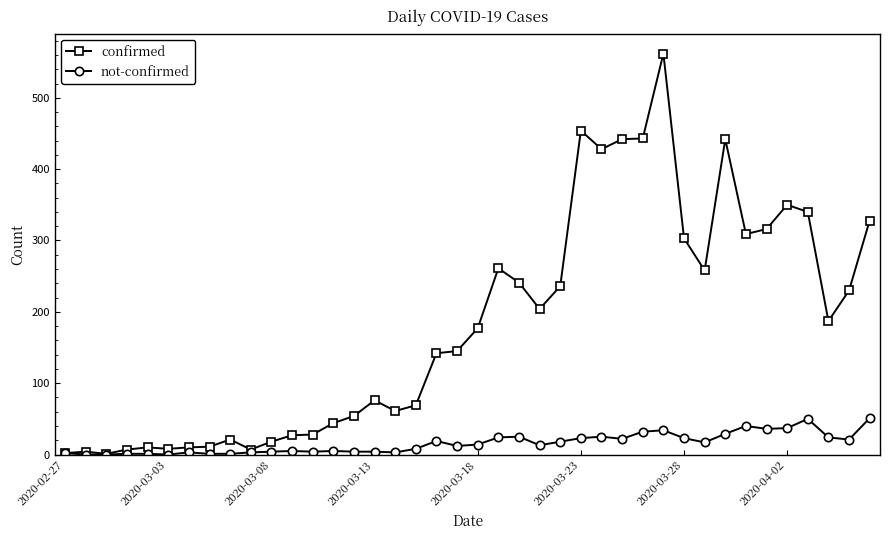

Which series has the largest total across all categories?

confirmed